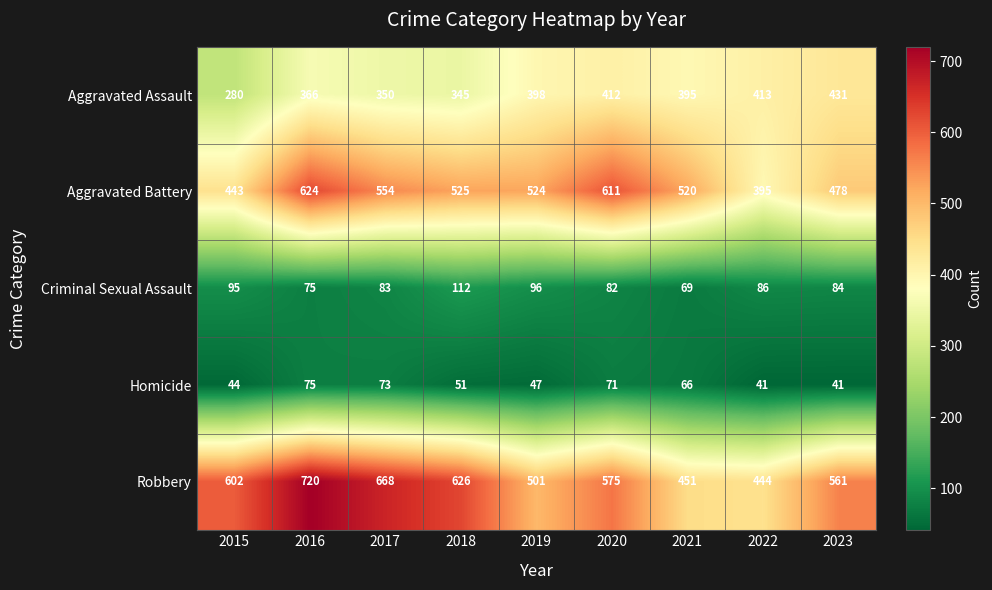

What is the difference between the highest and lowest values at 2019?

477